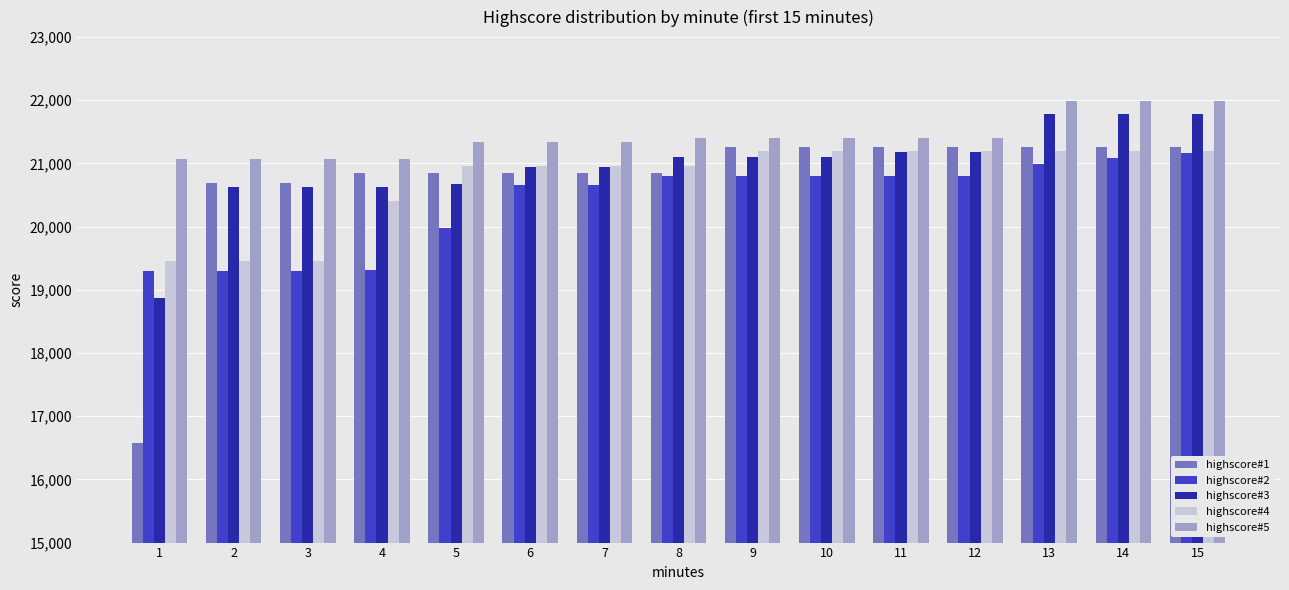

How many bars are there in total?

75